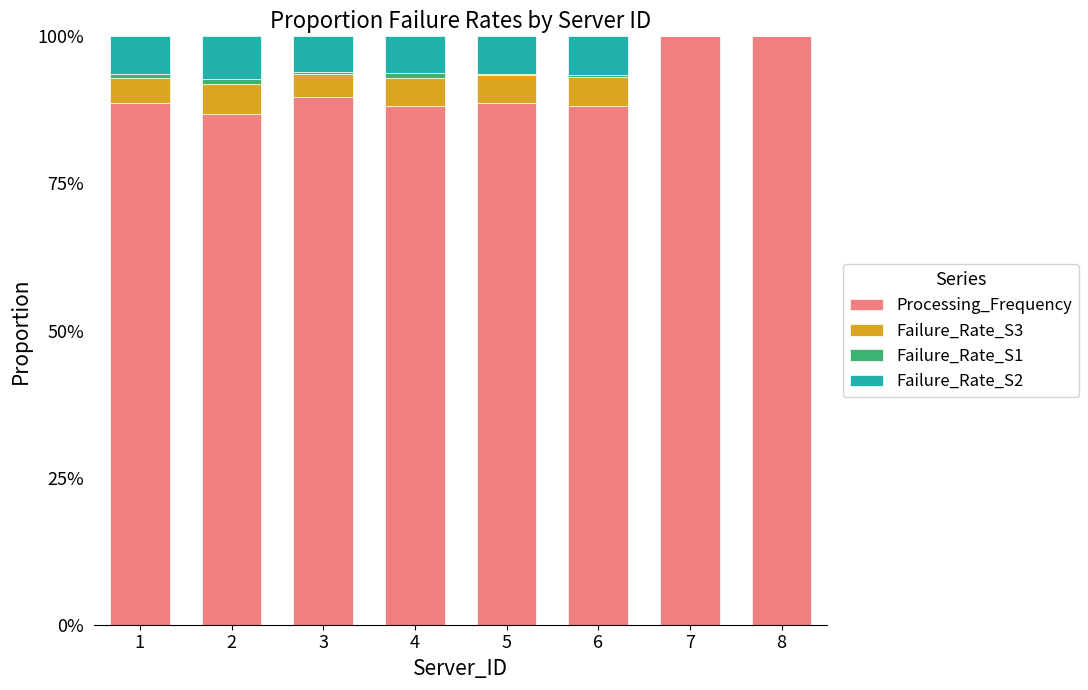

Are the bars horizontal?

No